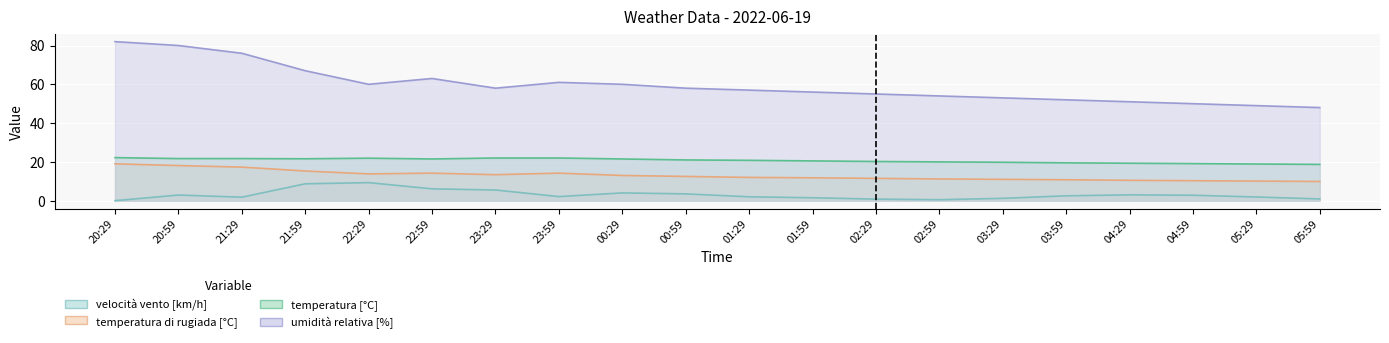

What is the difference between the velocità vento [km/h] values at 20:59 and 05:29?

1.0